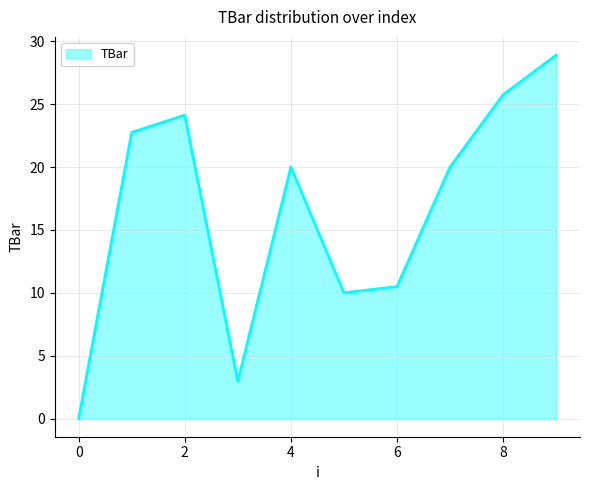

What is the difference between the maximum and minimum values?

28.9